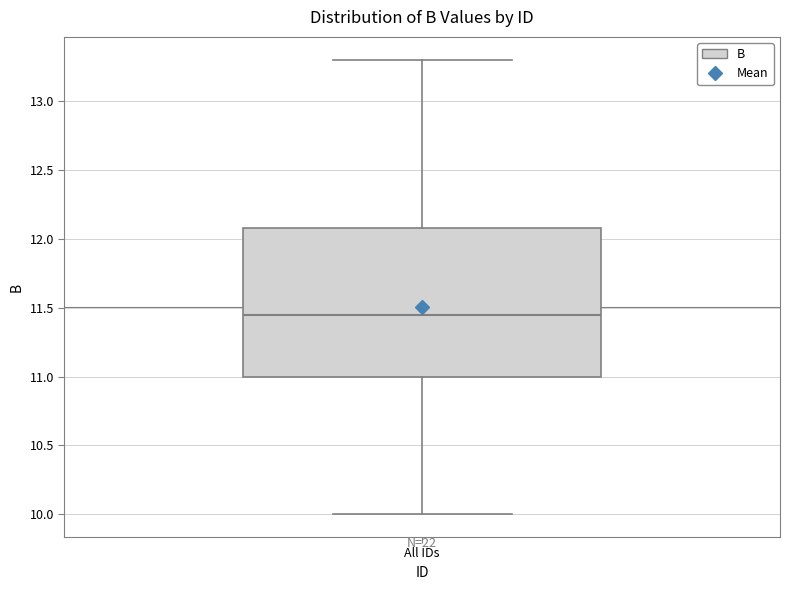

Read this box plot against the y-axis: the position of the median line, the range covered by the box, and the ends of both whiskers. The values are not printed on the chart, so give them approximately, as read against the axis.

median 11.45, box 11.00 to 12.10, whiskers 10.00 to 13.30